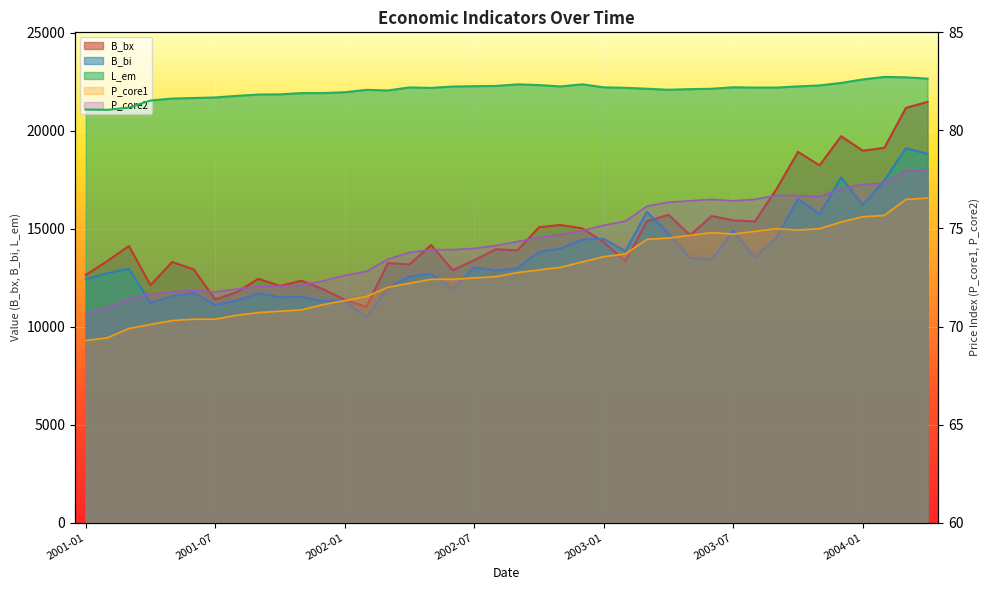

What is the label of the 24th point from the left?

2002-12